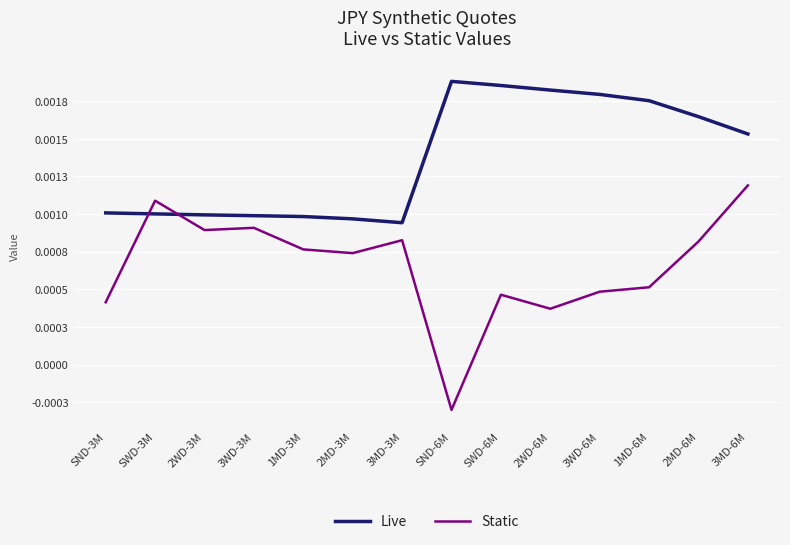

Rank the categories by Static value from highest to lowest.

3MD-6M, SWD-3M, 3WD-3M, 2WD-3M, 3MD-3M, 2MD-6M, 1MD-3M, 2MD-3M, 1MD-6M, 3WD-6M, SWD-6M, SND-3M, 2WD-6M, SND-6M